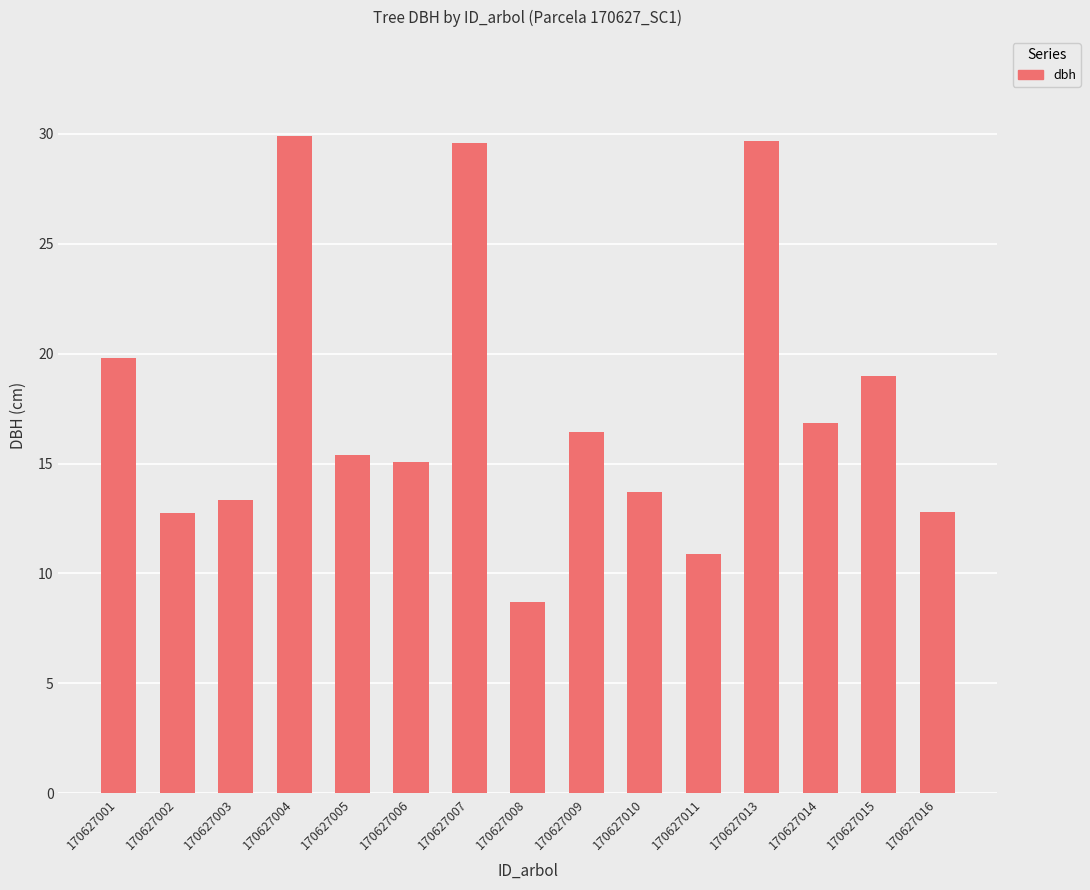

What is the value of the 13th bar from the left?

16.9